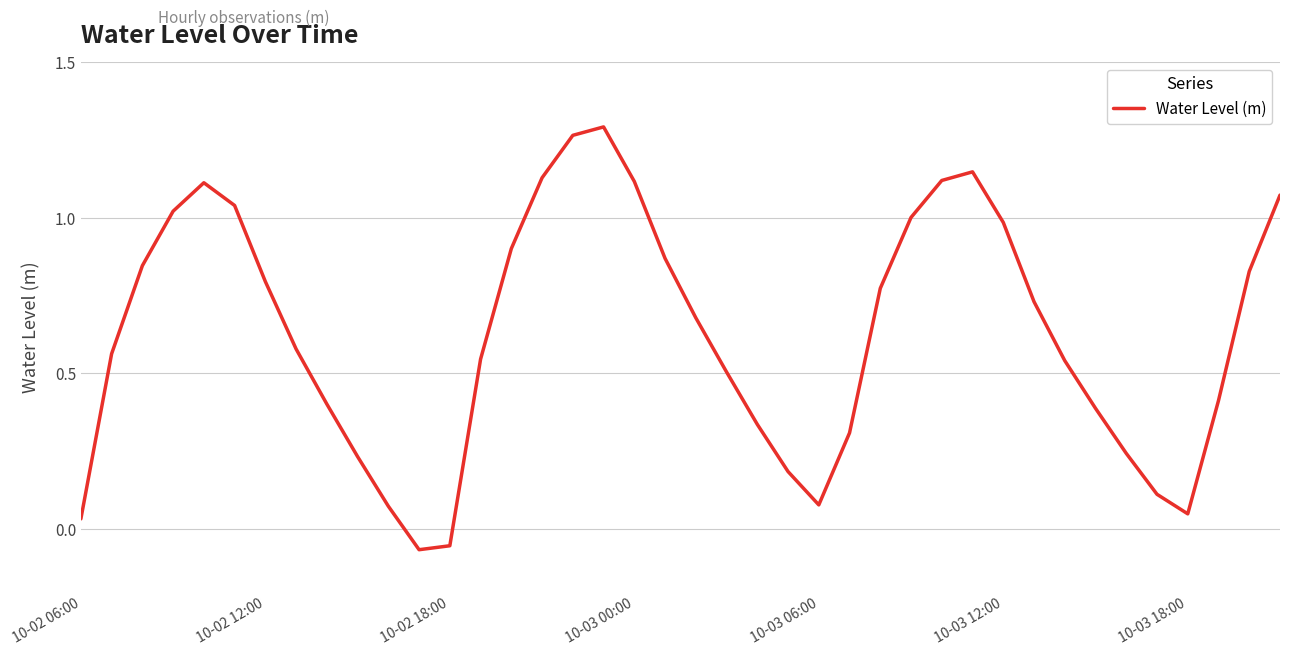

How many negative values are there?

2